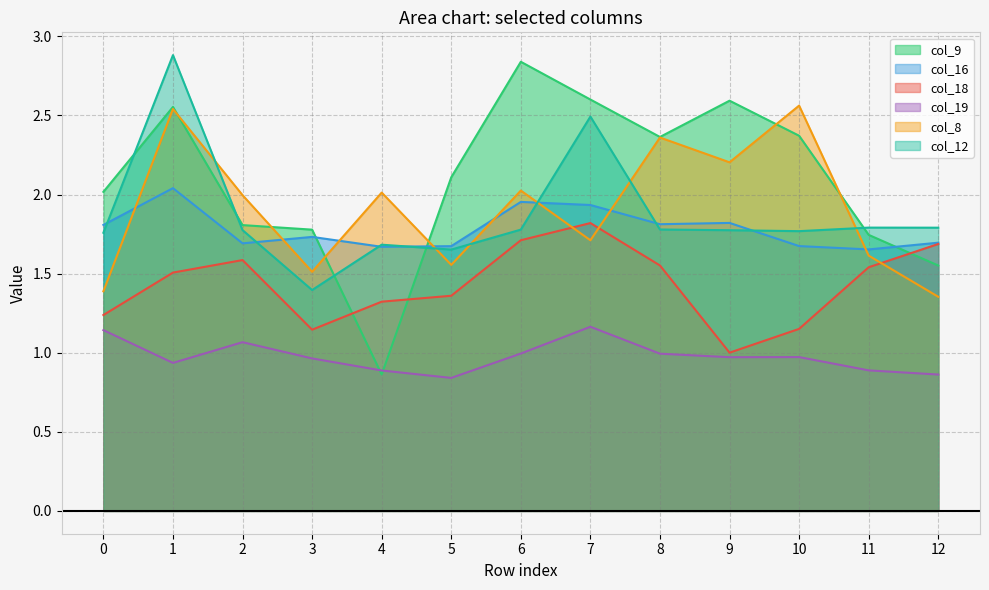

List the labels in order of col_16 value, smallest first.

11, 4, 5, 10, 2, 12, 3, 0, 8, 9, 7, 6, 1